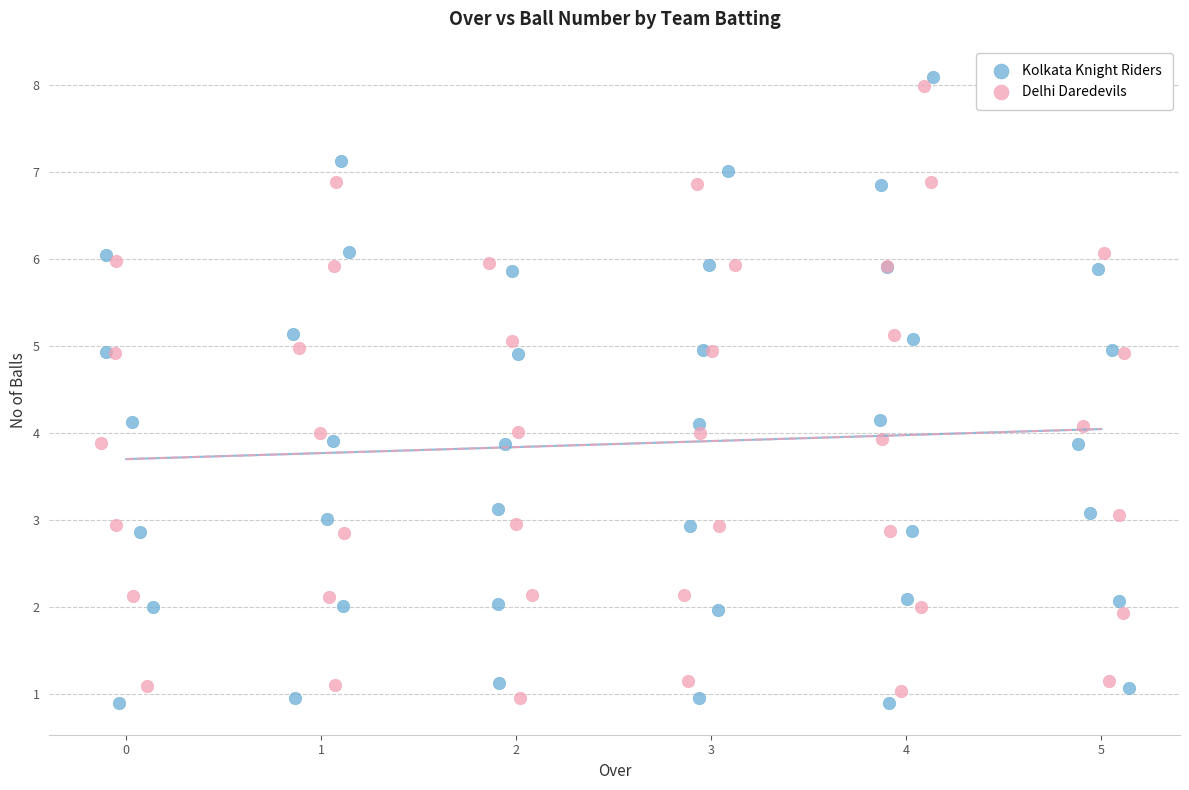

Which series has the widest spread of Y values?

Kolkata Knight Riders